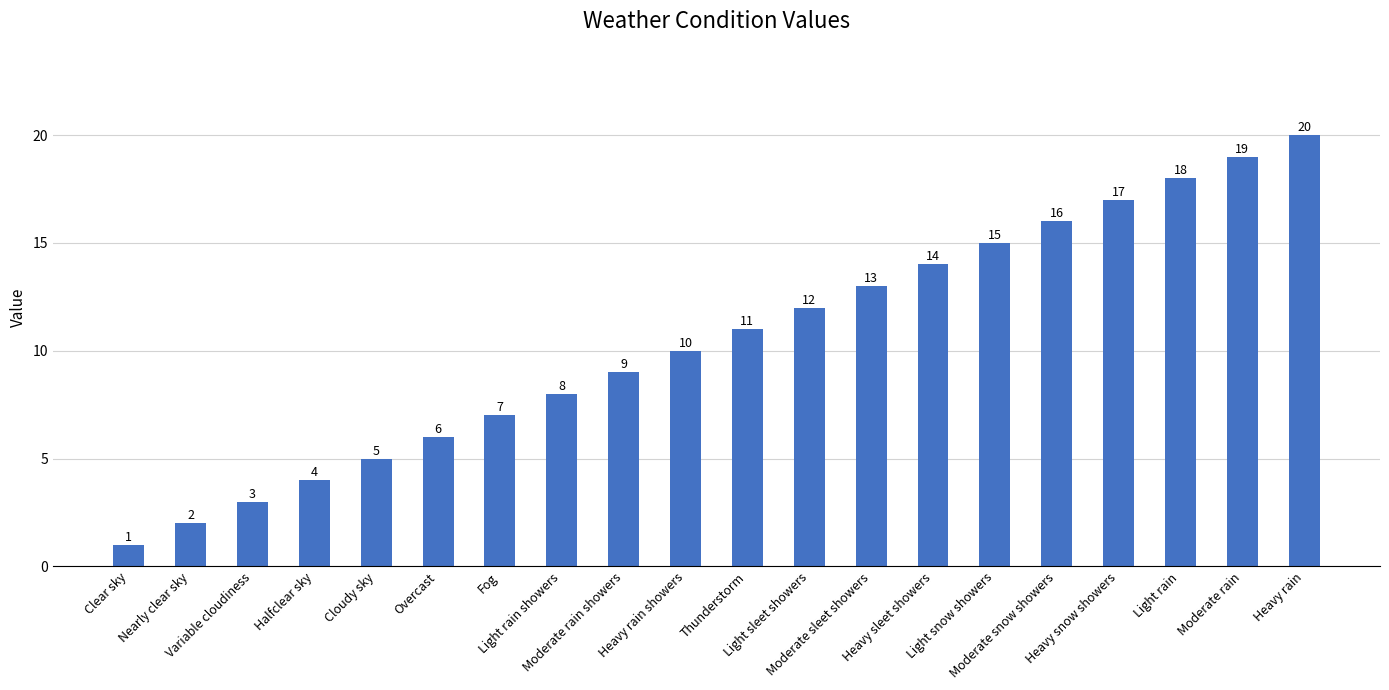

What position from the left is Overcast?

6